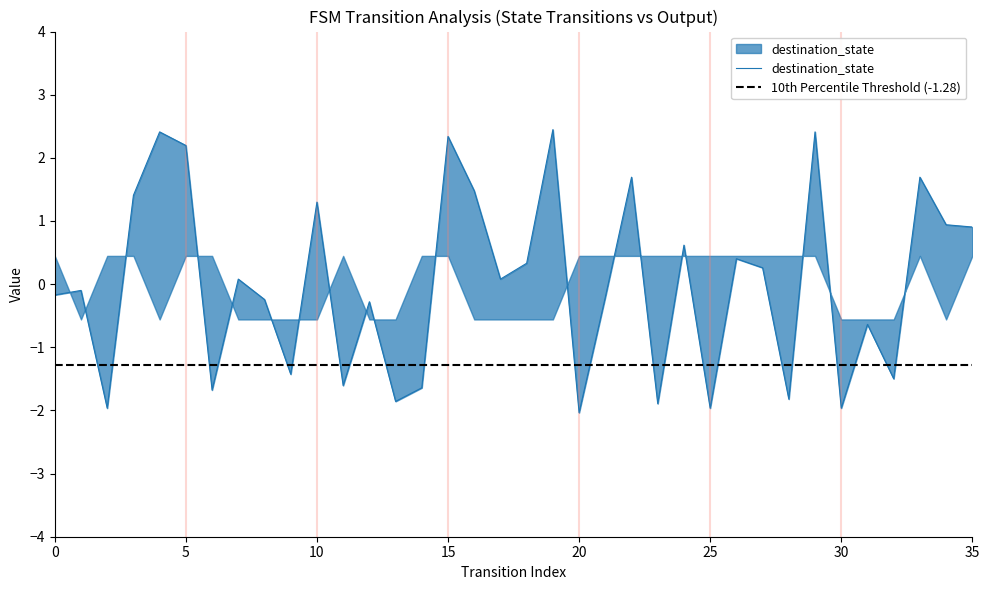

At which category does the chart reach its minimum across all series?

20